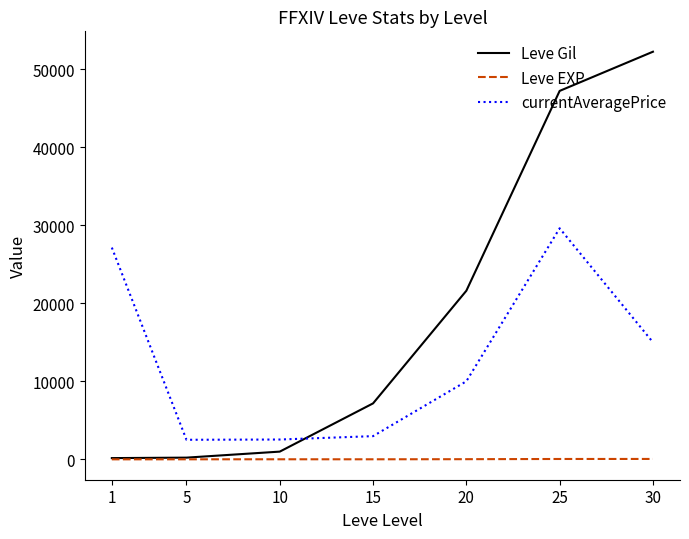

What is the minimum value for currentAveragePrice?

2507